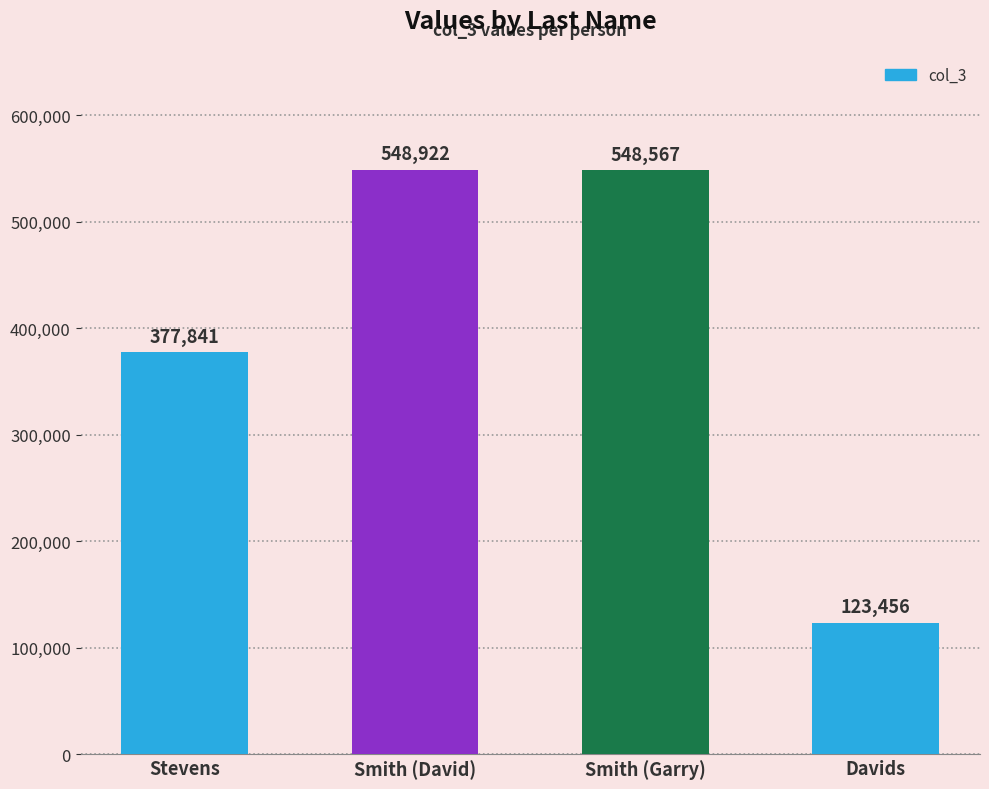

True or false: the data shows 940968 at Smith (Garry).

False